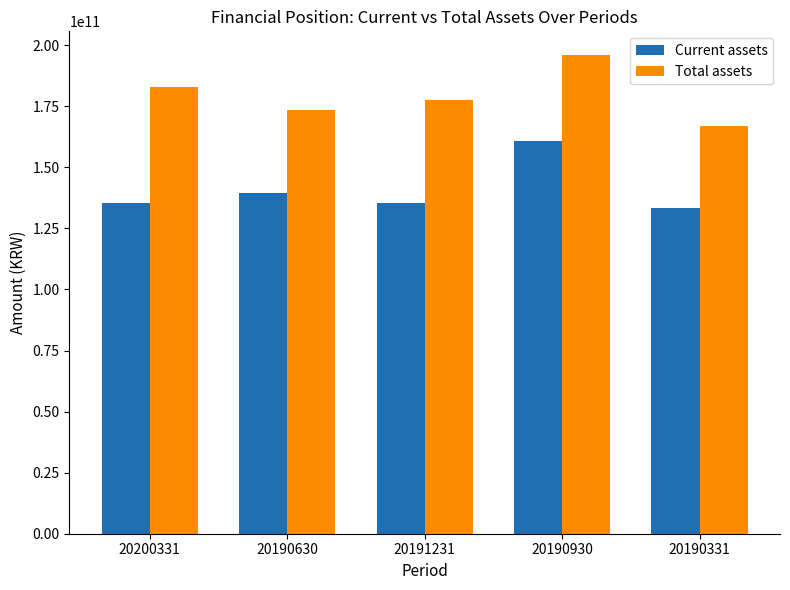

At how many categories does at least one series exceed 145641463219?

5